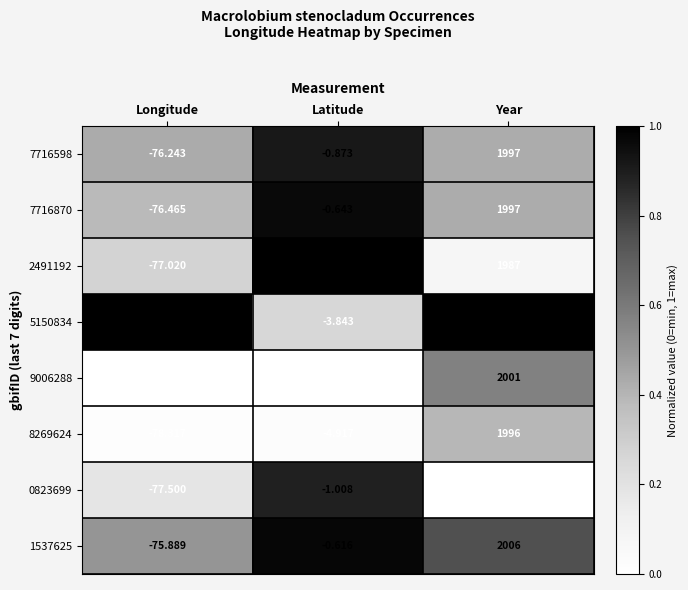

At which label does 1537625 reach its peak?

Year